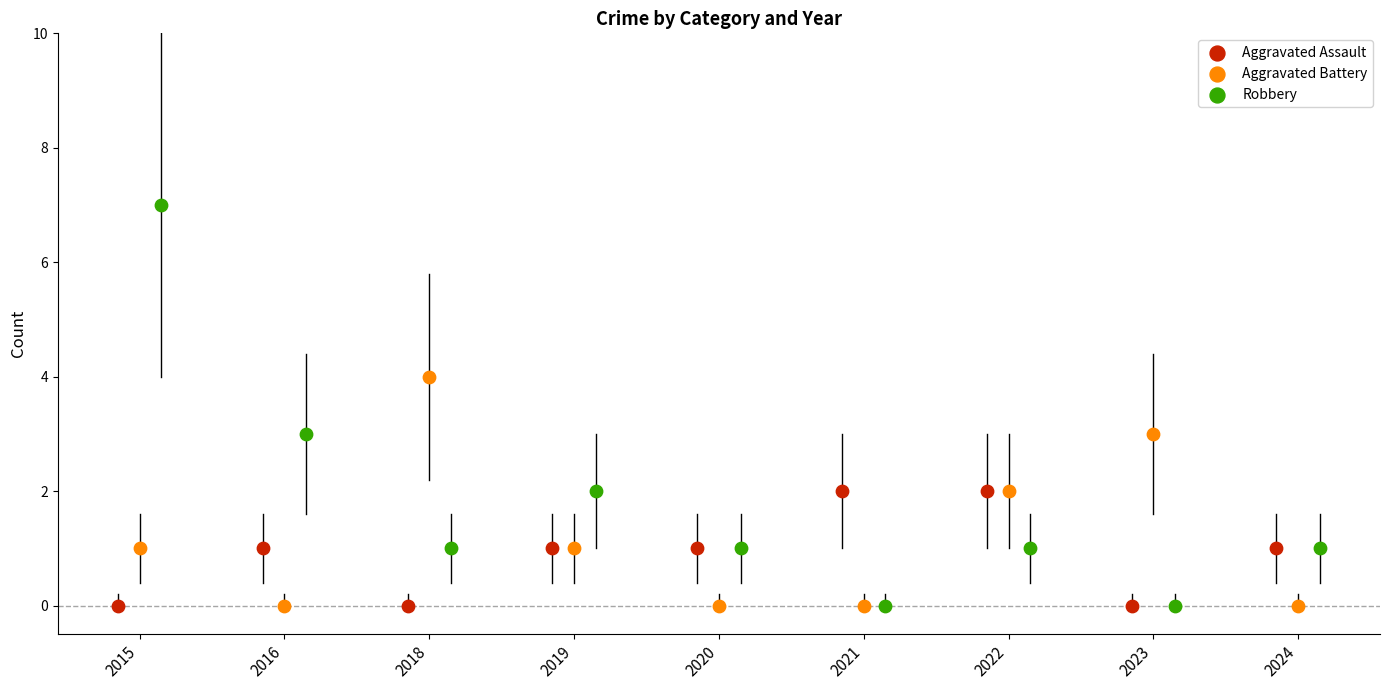

What are all the series names shown in the legend?

Aggravated Assault, Aggravated Battery, Robbery